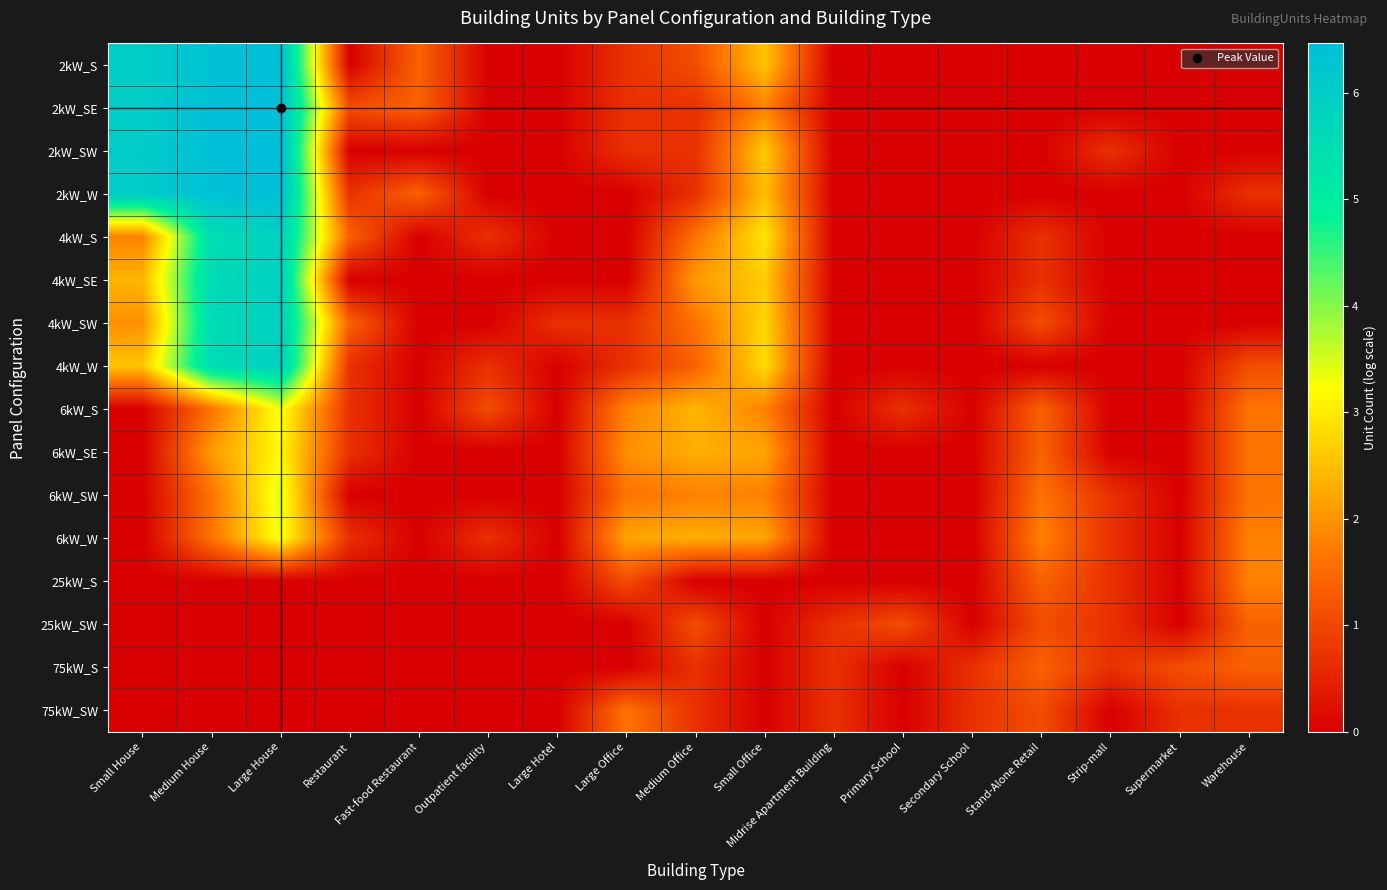

Reading right to left, list all the values displayed in this chart.

2kW_S: Warehouse=0.0	Supermarket=0.0	Strip-mall=0.0	Stand-Alone Retail=0.0	Secondary School=0.0	Primary School=0.0	Midrise Apartment Building=0.0	Small Office=2.6	Medium Office=1.1	Large Office=0.7	Large Hotel=0.0	Outpatient facility=0.0	Fast-food Restaurant=1.4	Restaurant=0.0	Large House=6.4	Medium House=6.4	Small House=6.0
2kW_SE: Warehouse=0.0	Supermarket=0.0	Strip-mall=0.0	Stand-Alone Retail=0.0	Secondary School=0.0	Primary School=0.0	Midrise Apartment Building=0.0	Small Office=1.8	Medium Office=0.7	Large Office=0.7	Large Hotel=0.0	Outpatient facility=0.0	Fast-food Restaurant=1.4	Restaurant=1.1	Large House=6.5	Medium House=6.4	Small House=6.0
2kW_SW: Warehouse=0.0	Supermarket=0.0	Strip-mall=0.7	Stand-Alone Retail=0.0	Secondary School=0.0	Primary School=0.0	Midrise Apartment Building=0.0	Small Office=2.6	Medium Office=0.7	Large Office=0.7	Large Hotel=0.0	Outpatient facility=0.0	Fast-food Restaurant=0.0	Restaurant=0.0	Large House=6.5	Medium House=6.4	Small House=6.1
2kW_W: Warehouse=0.7	Supermarket=0.0	Strip-mall=0.0	Stand-Alone Retail=0.0	Secondary School=0.0	Primary School=0.0	Midrise Apartment Building=0.0	Small Office=2.5	Medium Office=0.7	Large Office=0.0	Large Hotel=0.0	Outpatient facility=0.0	Fast-food Restaurant=1.4	Restaurant=0.7	Large House=6.5	Medium House=6.4	Small House=6.0
4kW_S: Warehouse=0.0	Supermarket=0.0	Strip-mall=0.0	Stand-Alone Retail=0.7	Secondary School=0.0	Primary School=0.0	Midrise Apartment Building=0.0	Small Office=2.9	Medium Office=1.6	Large Office=0.0	Large Hotel=0.0	Outpatient facility=0.7	Fast-food Restaurant=0.0	Restaurant=1.4	Large House=5.9	Medium House=5.5	Small House=1.8
4kW_SE: Warehouse=0.0	Supermarket=0.0	Strip-mall=0.0	Stand-Alone Retail=0.7	Secondary School=0.0	Primary School=0.0	Midrise Apartment Building=0.0	Small Office=2.6	Medium Office=2.1	Large Office=0.0	Large Hotel=0.0	Outpatient facility=0.0	Fast-food Restaurant=0.0	Restaurant=0.0	Large House=5.9	Medium House=5.6	Small House=2.4
4kW_SW: Warehouse=0.0	Supermarket=0.0	Strip-mall=0.0	Stand-Alone Retail=1.1	Secondary School=0.0	Primary School=0.0	Midrise Apartment Building=0.0	Small Office=2.8	Medium Office=1.6	Large Office=0.7	Large Hotel=0.7	Outpatient facility=0.0	Fast-food Restaurant=0.0	Restaurant=1.4	Large House=5.9	Medium House=5.6	Small House=1.9
4kW_W: Warehouse=1.1	Supermarket=0.0	Strip-mall=0.0	Stand-Alone Retail=0.0	Secondary School=0.0	Primary School=0.0	Midrise Apartment Building=0.0	Small Office=2.8	Medium Office=1.4	Large Office=0.7	Large Hotel=0.0	Outpatient facility=0.7	Fast-food Restaurant=0.0	Restaurant=0.7	Large House=5.9	Medium House=5.6	Small House=2.6
6kW_S: Warehouse=1.6	Supermarket=0.0	Strip-mall=0.0	Stand-Alone Retail=1.4	Secondary School=0.0	Primary School=0.7	Midrise Apartment Building=0.0	Small Office=1.8	Medium Office=2.4	Large Office=1.8	Large Hotel=0.0	Outpatient facility=1.1	Fast-food Restaurant=0.0	Restaurant=0.7	Large House=3.3	Medium House=1.6	Small House=0.0
6kW_SE: Warehouse=1.6	Supermarket=0.0	Strip-mall=0.0	Stand-Alone Retail=1.4	Secondary School=0.0	Primary School=0.0	Midrise Apartment Building=0.0	Small Office=2.2	Medium Office=2.3	Large Office=1.9	Large Hotel=0.0	Outpatient facility=0.0	Fast-food Restaurant=0.0	Restaurant=0.7	Large House=3.2	Medium House=2.1	Small House=0.0
6kW_SW: Warehouse=1.6	Supermarket=0.0	Strip-mall=0.7	Stand-Alone Retail=1.6	Secondary School=0.0	Primary School=0.0	Midrise Apartment Building=0.0	Small Office=1.8	Medium Office=1.8	Large Office=1.6	Large Hotel=0.0	Outpatient facility=0.0	Fast-food Restaurant=0.0	Restaurant=0.0	Large House=3.5	Medium House=1.6	Small House=0.0
6kW_W: Warehouse=1.8	Supermarket=0.0	Strip-mall=0.7	Stand-Alone Retail=1.8	Secondary School=0.0	Primary School=0.0	Midrise Apartment Building=0.0	Small Office=2.2	Medium Office=2.3	Large Office=2.2	Large Hotel=0.0	Outpatient facility=0.7	Fast-food Restaurant=0.0	Restaurant=0.7	Large House=3.3	Medium House=1.6	Small House=0.0
25kW_S: Warehouse=1.8	Supermarket=0.0	Strip-mall=0.7	Stand-Alone Retail=1.4	Secondary School=0.0	Primary School=0.0	Midrise Apartment Building=0.0	Small Office=0.0	Medium Office=0.0	Large Office=1.1	Large Hotel=0.0	Outpatient facility=0.0	Fast-food Restaurant=0.0	Restaurant=0.0	Large House=0.0	Medium House=0.0	Small House=0.0
25kW_SW: Warehouse=1.4	Supermarket=0.0	Strip-mall=0.7	Stand-Alone Retail=1.1	Secondary School=0.0	Primary School=1.1	Midrise Apartment Building=0.7	Small Office=0.0	Medium Office=1.1	Large Office=0.0	Large Hotel=0.0	Outpatient facility=0.0	Fast-food Restaurant=0.0	Restaurant=0.0	Large House=0.0	Medium House=0.0	Small House=0.0
75kW_S: Warehouse=1.4	Supermarket=1.1	Strip-mall=0.7	Stand-Alone Retail=1.4	Secondary School=0.7	Primary School=0.0	Midrise Apartment Building=0.7	Small Office=0.0	Medium Office=0.7	Large Office=0.0	Large Hotel=0.0	Outpatient facility=0.0	Fast-food Restaurant=0.0	Restaurant=0.0	Large House=0.0	Medium House=0.0	Small House=0.0
75kW_SW: Warehouse=0.7	Supermarket=0.7	Strip-mall=0.0	Stand-Alone Retail=1.1	Secondary School=0.7	Primary School=0.0	Midrise Apartment Building=0.7	Small Office=0.0	Medium Office=0.7	Large Office=1.6	Large Hotel=0.0	Outpatient facility=0.0	Fast-food Restaurant=0.0	Restaurant=0.0	Large House=0.0	Medium House=0.0	Small House=0.0